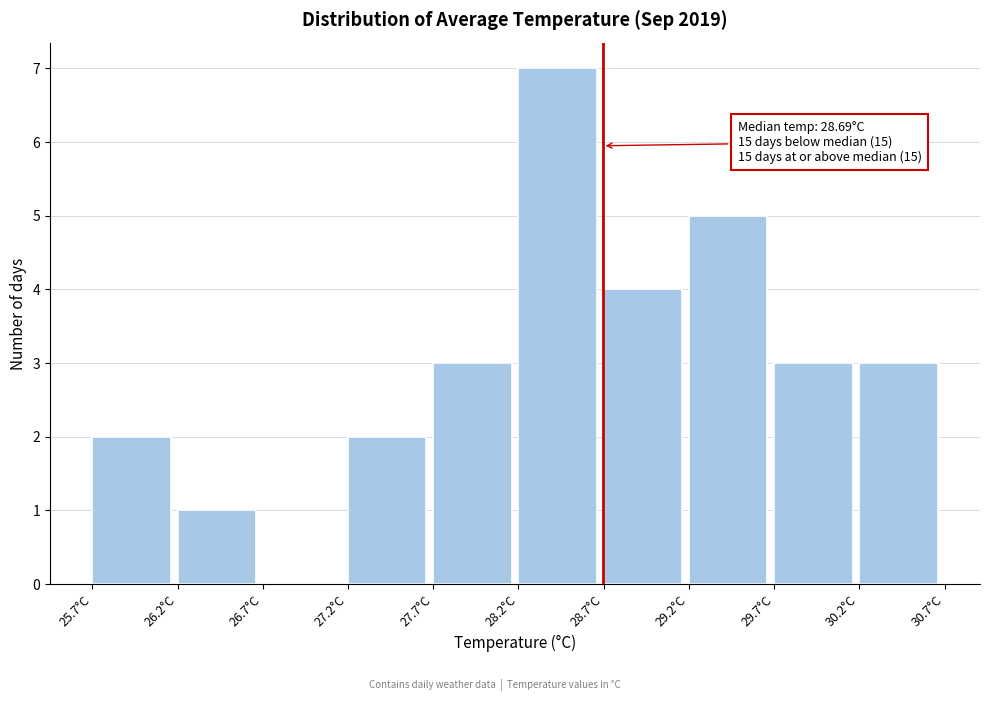

Which range on the x-axis has the tallest bar?

28.2 to 28.7